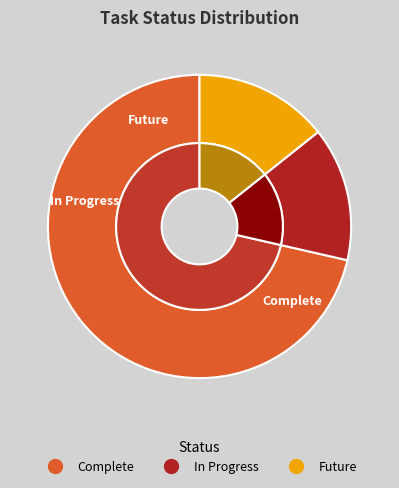

To the nearest percent, what is the combined percentage of Complete and Future?

86%